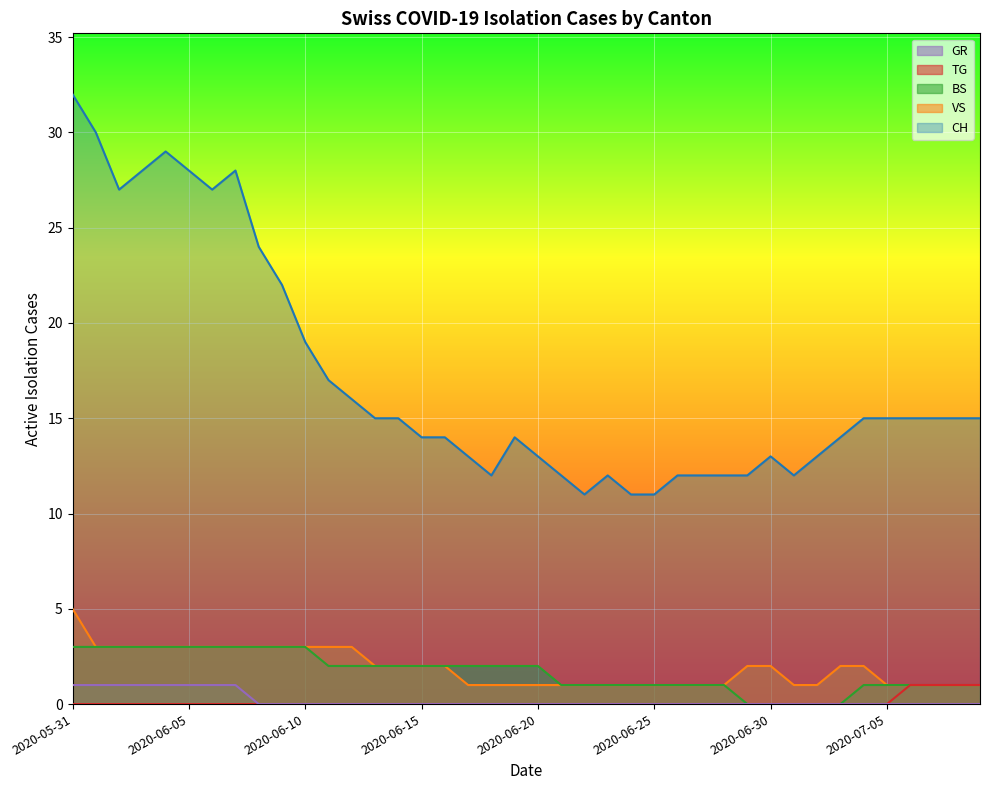

What value does the GR series have at 2020-06-07?

1